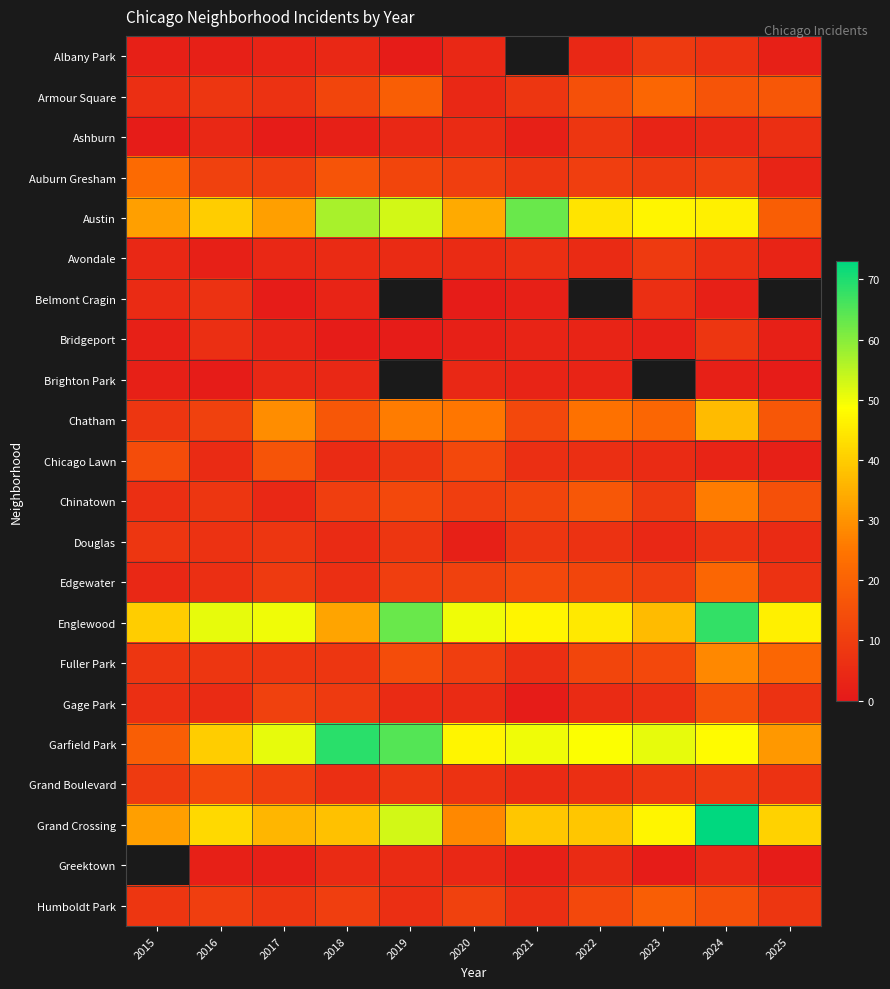

How many values in the Grand Crossing series exceed 39?

5